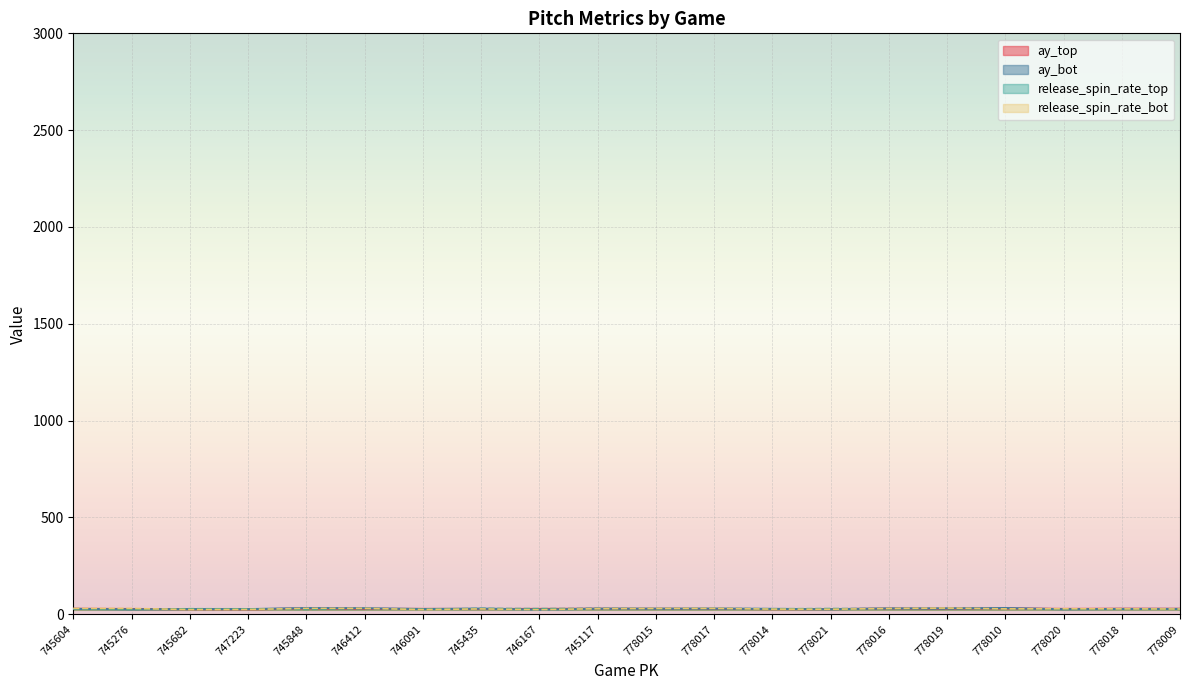

Reading left to right, what are all the values shown in this chart?

ay_top: 28.5	27.4	26.4	25.7	29.7	28.1	28.0	27.4	27.8	28.9	28.4	28.3	26.7	26.8	29.3	28.8	30.2	27.8	28.7	28.4
ay_bot: 28.0	25.5	27.0	26.7	32.3	31.5	27.0	29.4	24.2	28.9	29.0	29.3	28.1	26.0	30.4	30.6	32.3	26.0	27.5	27.8
release_spin_rate_top: 28.5	25.7	28.7	28.2	25.7	29.5	26.1	30.0	29.0	30.2	29.2	30.0	28.3	29.5	28.9	29.6	28.0	28.1	28.6	26.3
release_spin_rate_bot: 30.0	30.0	24.9	25.3	30.3	30.7	24.7	27.9	24.2	29.0	30.2	30.6	26.9	26.2	30.0	32.3	28.1	28.7	28.1	27.5